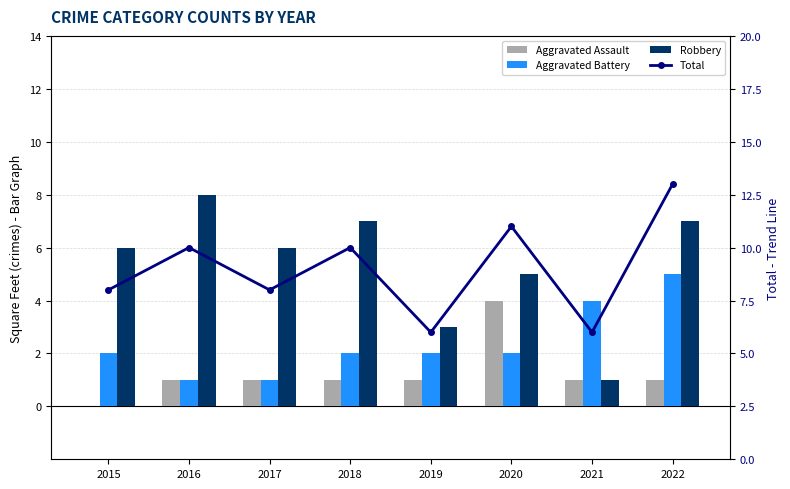

The value of Robbery at 2015 is 6. True or false?

True